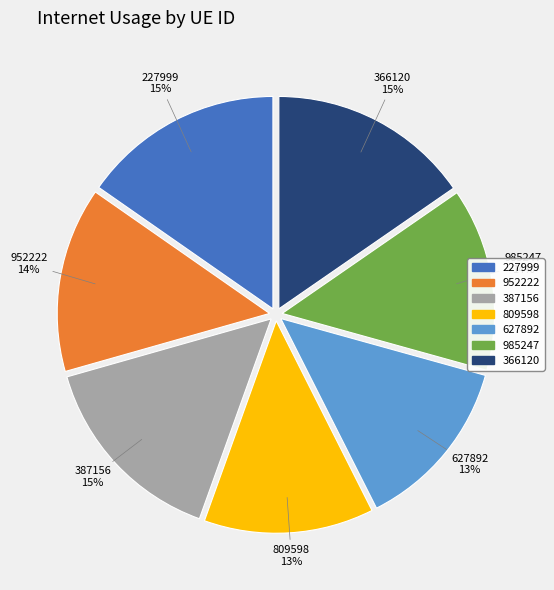

To the nearest percent, what is the difference between the largest and smallest slice percentages?

2%